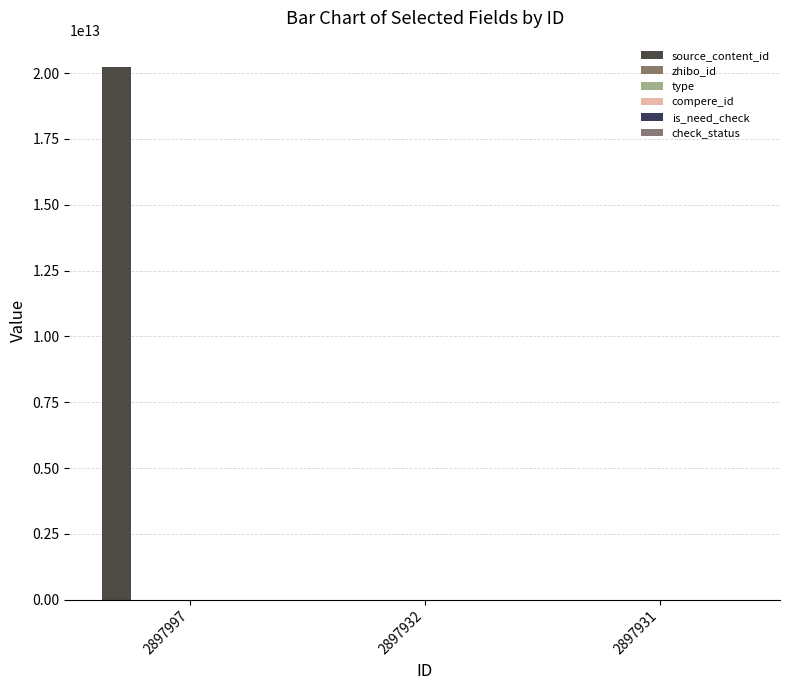

The check_status series shows 0 at 2897997. True or false?

False